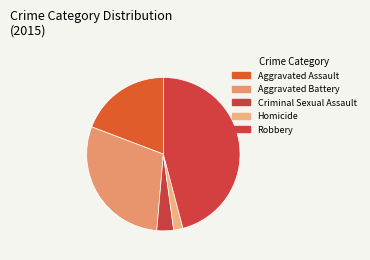

Rank the categories by value from highest to lowest.

Robbery, Aggravated Battery, Aggravated Assault, Criminal Sexual Assault, Homicide